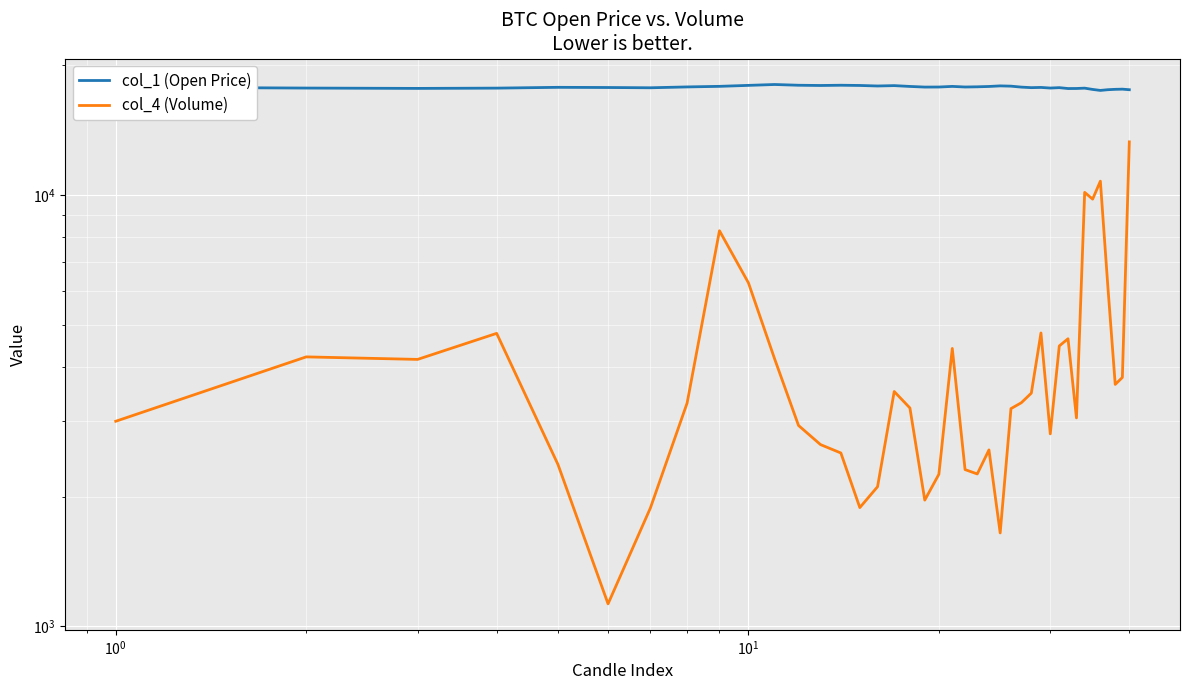

How many interior local valleys does the col_4 (Volume) series have?

10